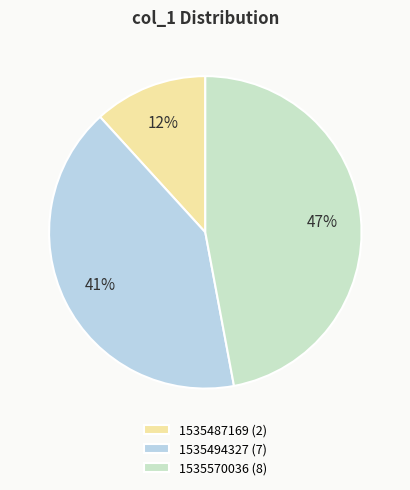

To the nearest percent, what is the difference between the largest and smallest slice percentages?

35%